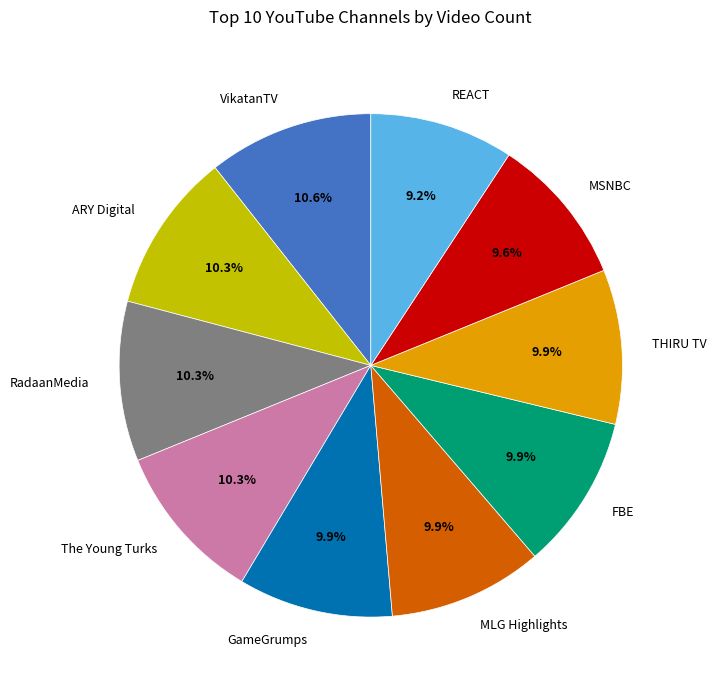

To the nearest percent, what percentage of the pie is THIRU TV?

10%